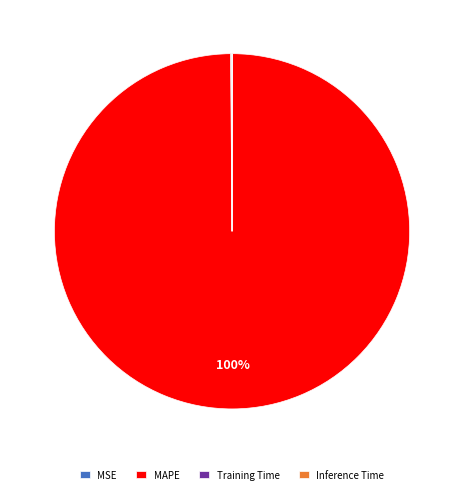

To the nearest percent, what portion does MAPE represent?

100%